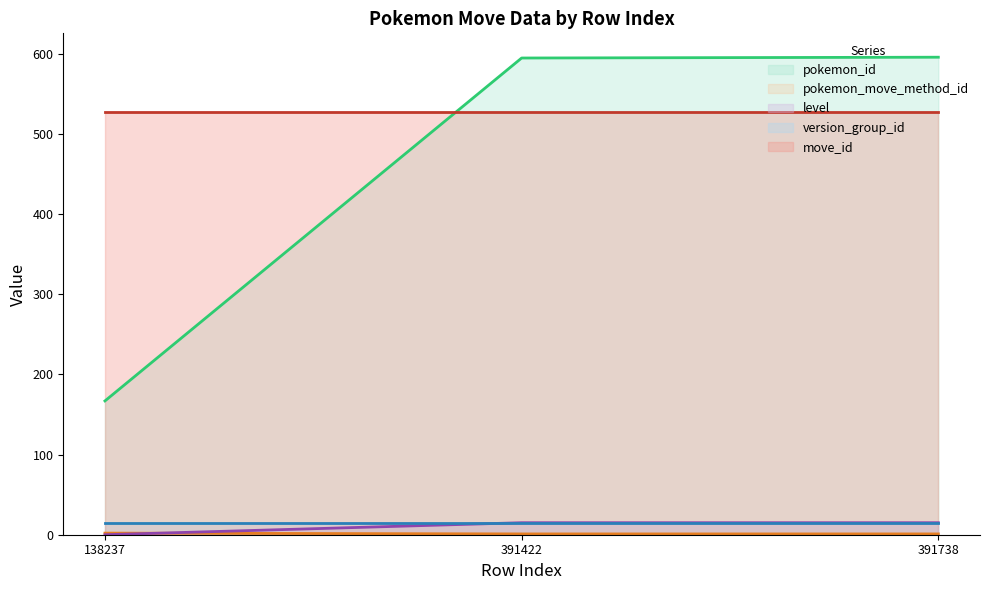

True or false: pokemon_move_method_id has a value of 1 at 391422.

True